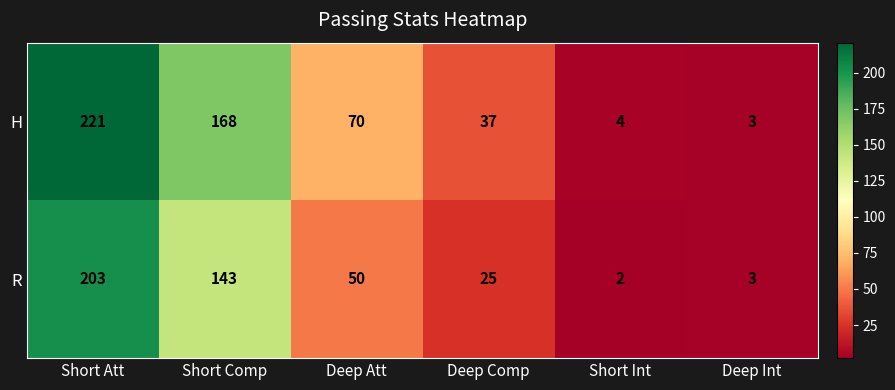

At which label does R first exceed 50?

Short Att